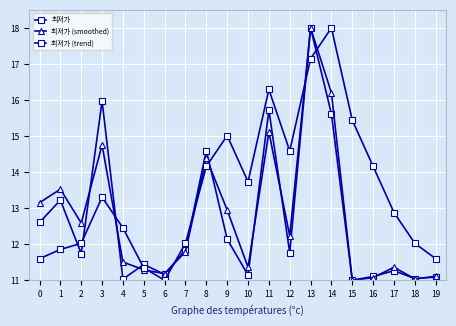

Where do 최저가 and 최저가 (trend) first cross each other?

1 and 2